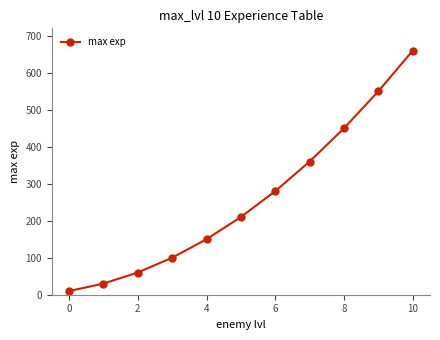

What is the average value?

260